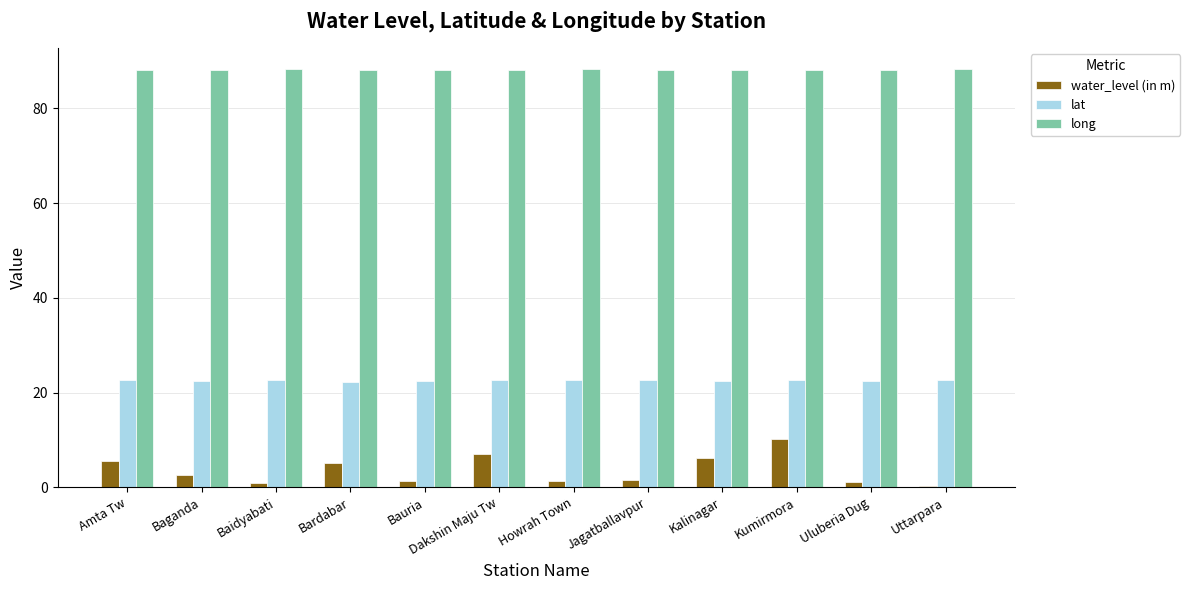

True or false: long has a value of 46.5 at Baganda.

False